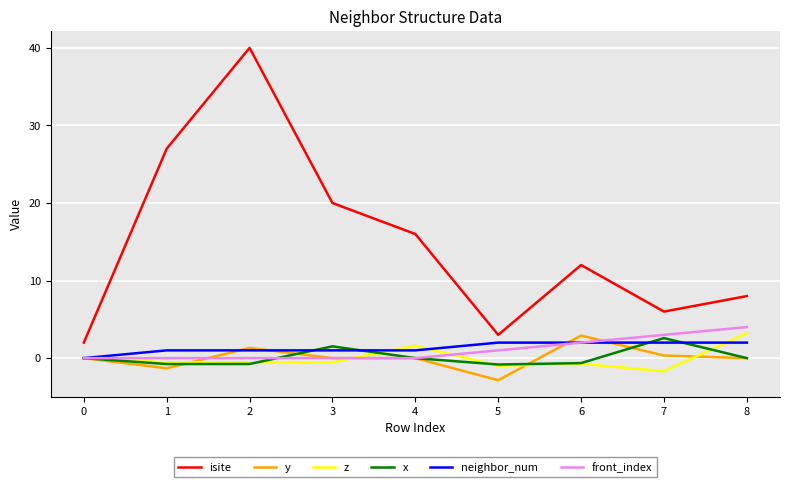

Is it true that front_index equals 2.1 at 1?

False